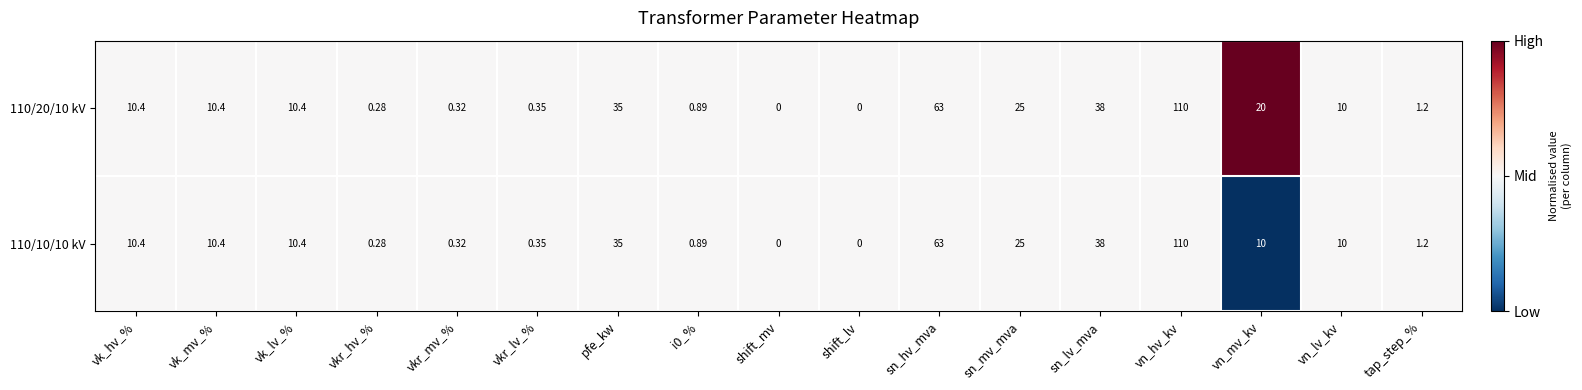

Where does the 110/20/10 kV series first go above 10?

vk_hv_%